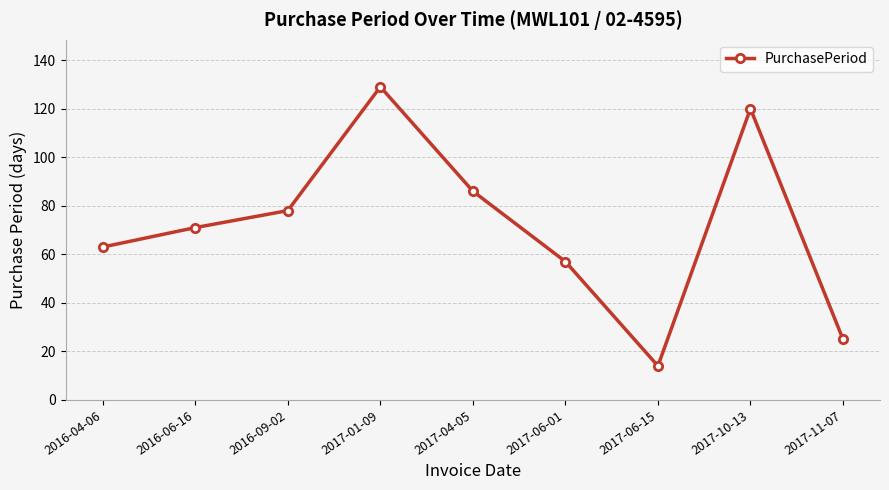

True or false: the data shows 30 at 2017-04-05.

False